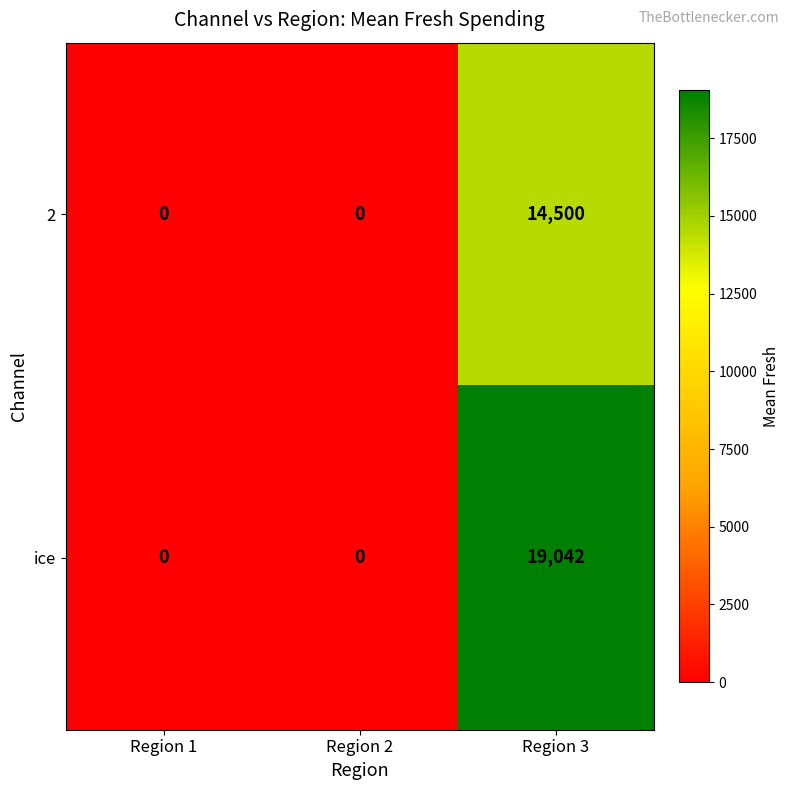

List the series in order of their peak value, lowest first.

2, ice